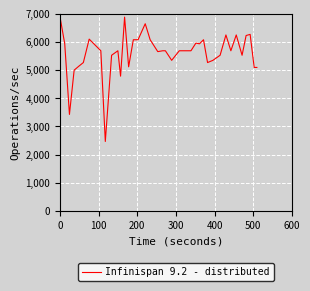

What is the maximum value shown in the chart?

6881.9